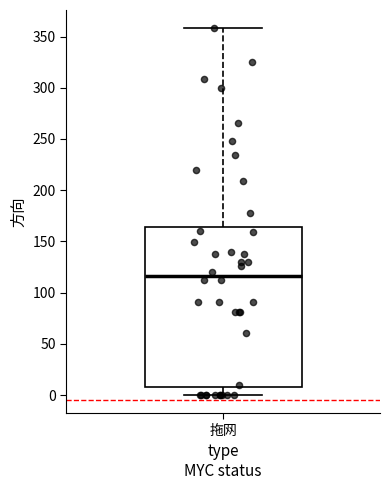

Transcribe this box plot: give where the median line is, the range the box spans, and where the two whiskers end, as read against the y-axis. The values are not printed on the chart, so give them approximately, as read against the axis.

median 115, box 10 to 165, whiskers 0 to 360